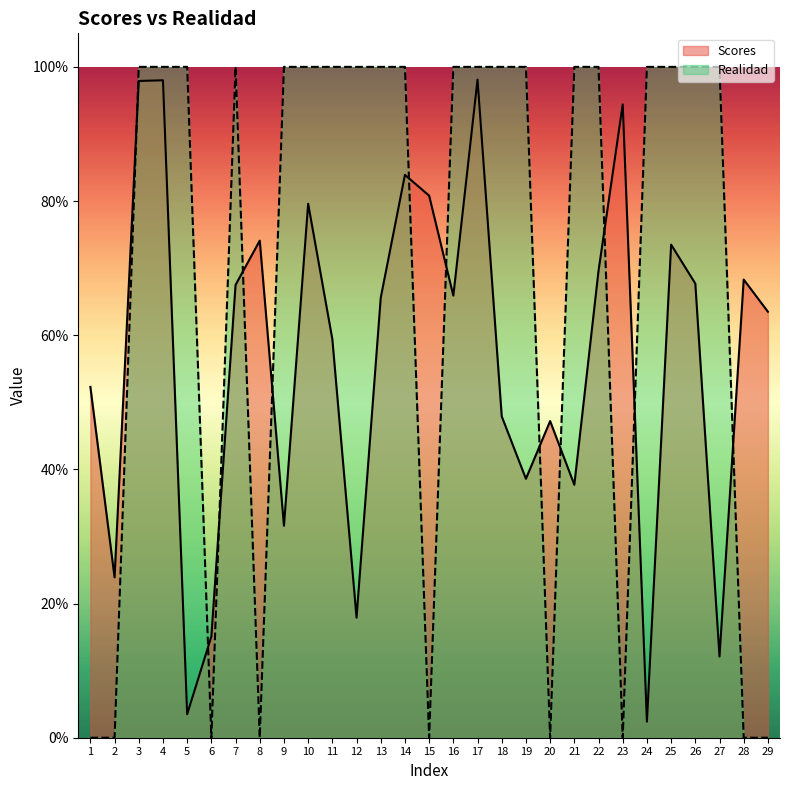

Where do Realidad and Scores first cross each other?

2 and 3